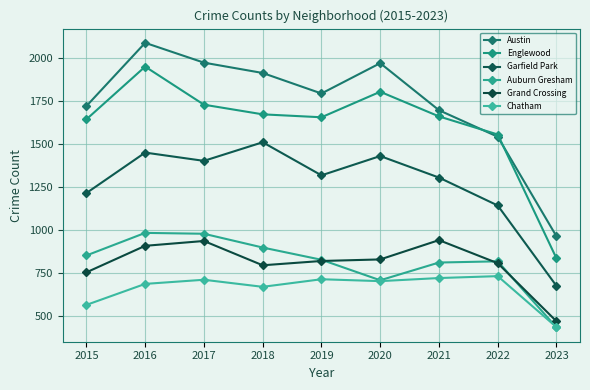

Which series has the largest total across all categories?

Austin